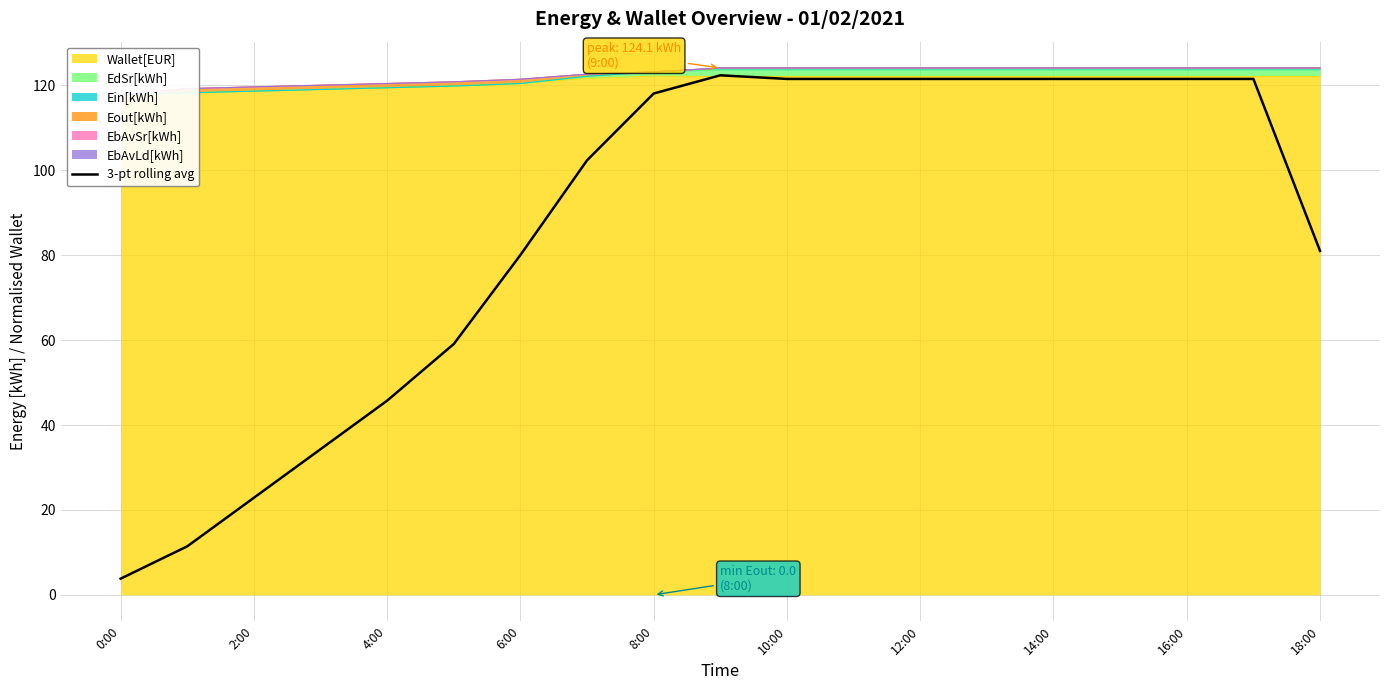

How many lines are shown in the chart?

1